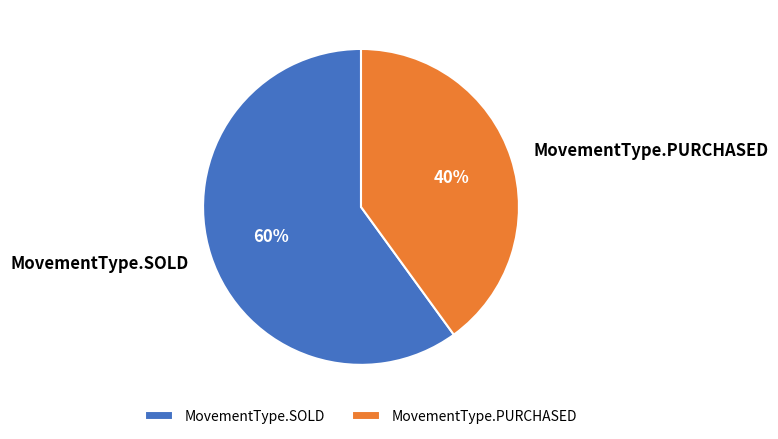

Combined, do MovementType.SOLD and MovementType.PURCHASED account for over 50%?

Yes